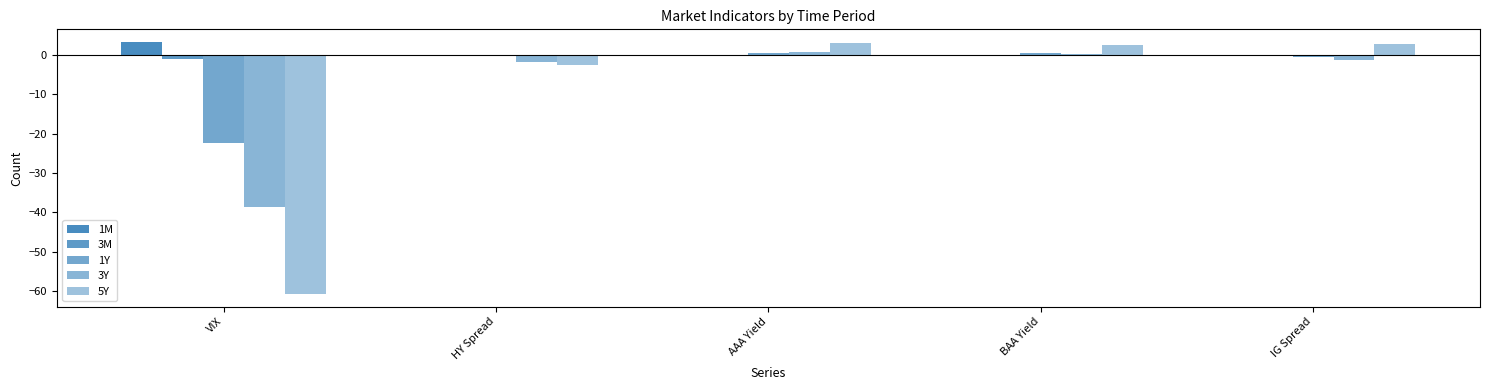

How many series are shown in this chart?

5